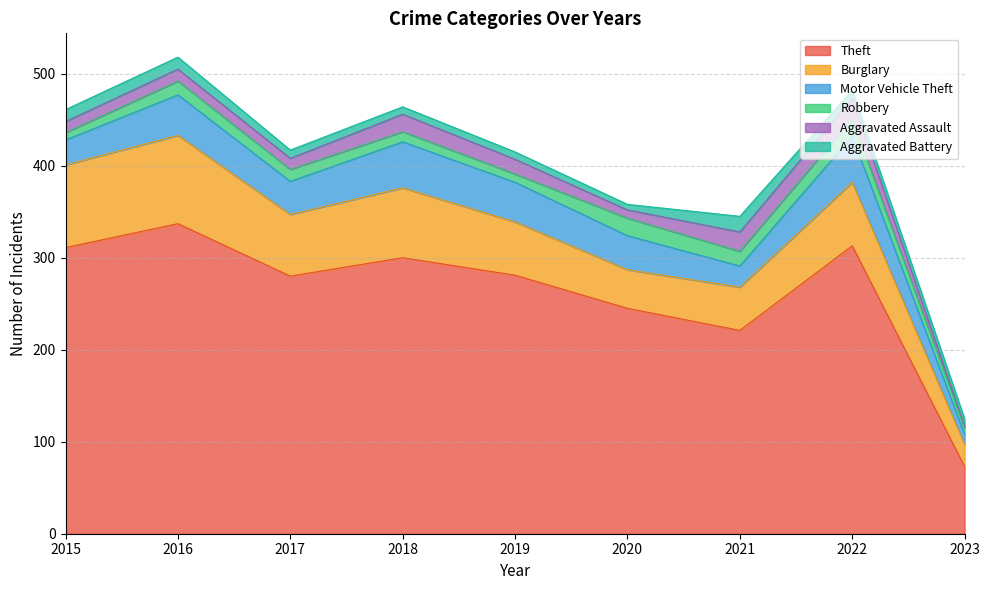

What is the difference between the Burglary values at 2020 and 2021?

5